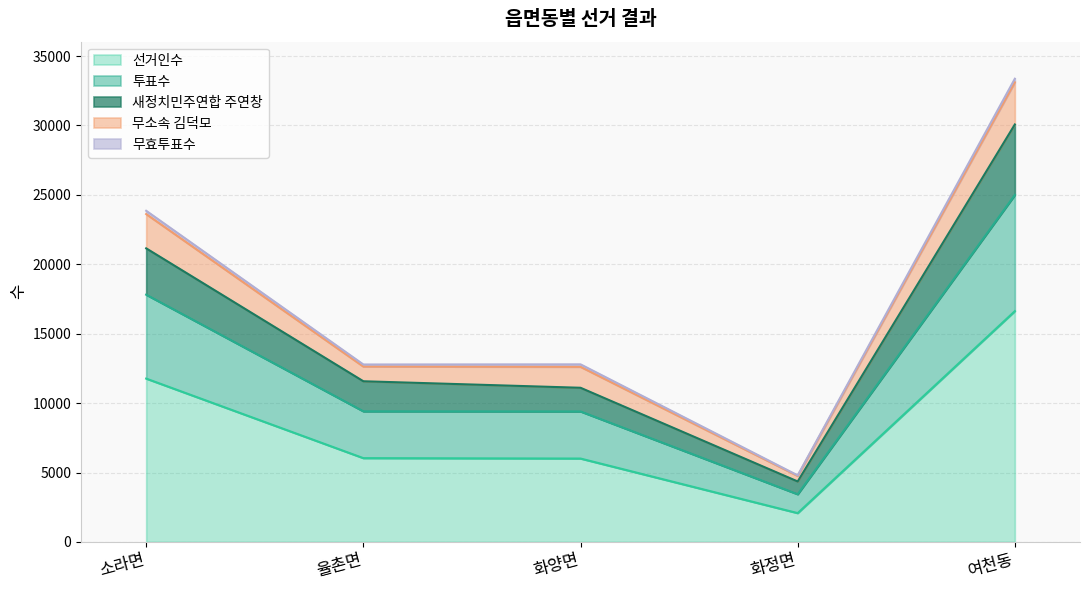

At how many categories does at least one series exceed 14314?

2